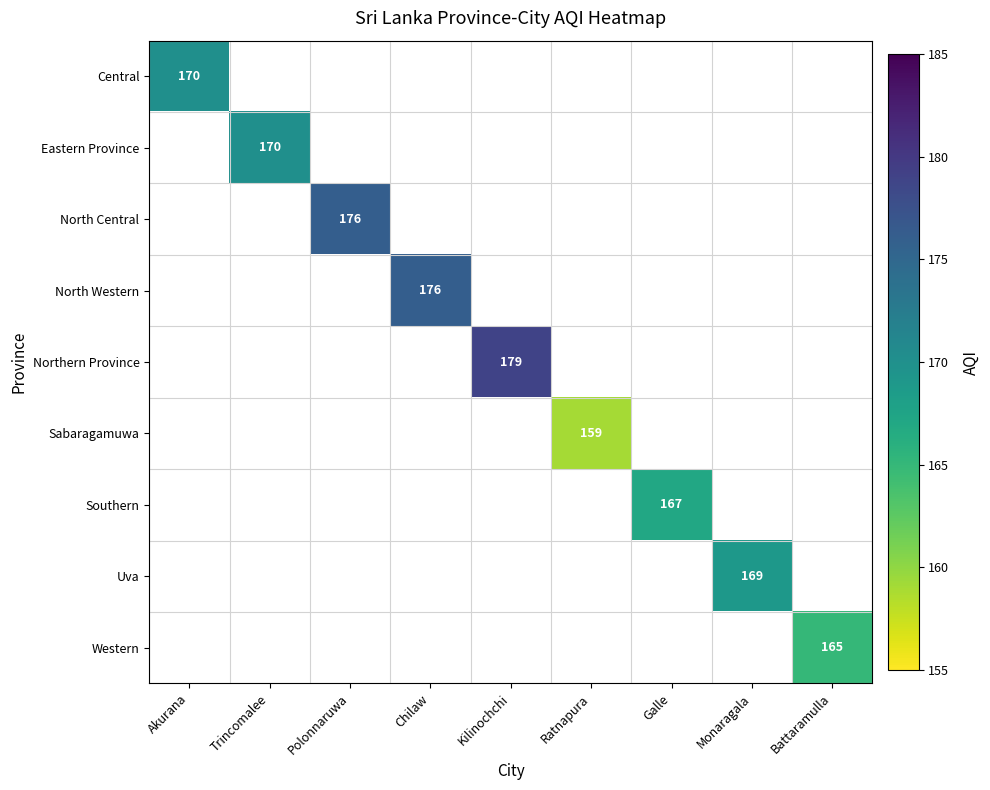

Is it true that Western equals 282 at Battaramulla?

False